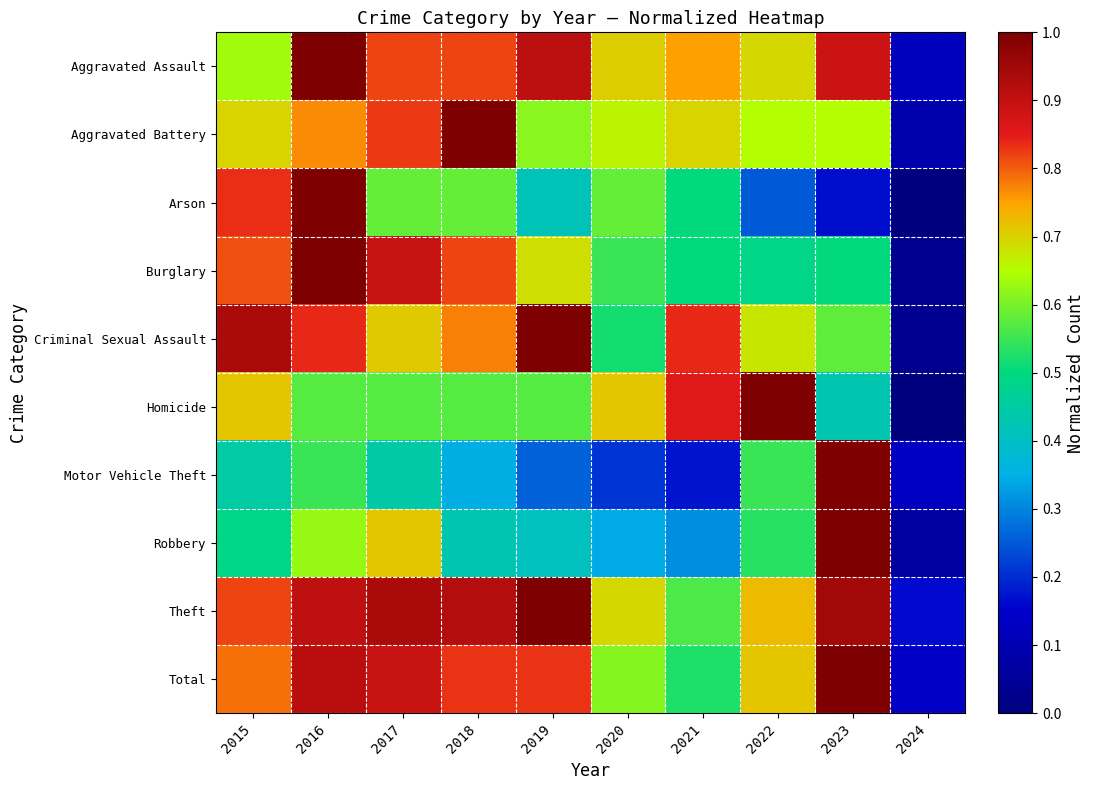

Reading left to right, extract all data points from this chart.

Aggravated Assault: 2015=0.6	2016=1.0	2017=0.8	2018=0.8	2019=0.9	2020=0.7	2021=0.8	2022=0.7	2023=0.9	2024=0.1
Aggravated Battery: 2015=0.7	2016=0.8	2017=0.8	2018=1.0	2019=0.6	2020=0.7	2021=0.7	2022=0.7	2023=0.7	2024=0.1
Arson: 2015=0.8	2016=1.0	2017=0.6	2018=0.6	2019=0.4	2020=0.6	2021=0.5	2022=0.2	2023=0.2	2024=0.0
Burglary: 2015=0.8	2016=1.0	2017=0.9	2018=0.8	2019=0.7	2020=0.5	2021=0.5	2022=0.5	2023=0.5	2024=0.0
Criminal Sexual Assault: 2015=0.9	2016=0.8	2017=0.7	2018=0.8	2019=1.0	2020=0.5	2021=0.8	2022=0.7	2023=0.6	2024=0.0
Homicide: 2015=0.7	2016=0.6	2017=0.6	2018=0.6	2019=0.6	2020=0.7	2021=0.9	2022=1.0	2023=0.4	2024=0.0
Motor Vehicle Theft: 2015=0.4	2016=0.5	2017=0.4	2018=0.3	2019=0.3	2020=0.2	2021=0.2	2022=0.5	2023=1.0	2024=0.1
Robbery: 2015=0.5	2016=0.6	2017=0.7	2018=0.4	2019=0.4	2020=0.3	2021=0.3	2022=0.5	2023=1.0	2024=0.1
Theft: 2015=0.8	2016=0.9	2017=0.9	2018=0.9	2019=1.0	2020=0.7	2021=0.6	2022=0.7	2023=0.9	2024=0.2
Total: 2015=0.8	2016=0.9	2017=0.9	2018=0.8	2019=0.8	2020=0.6	2021=0.5	2022=0.7	2023=1.0	2024=0.1